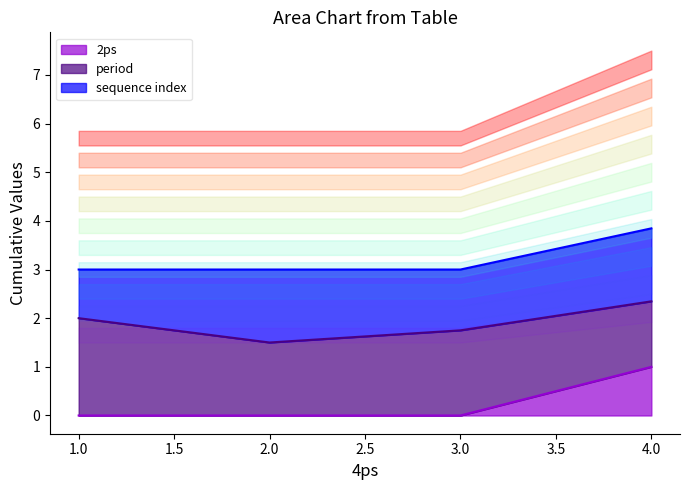

True or false: 2ps and period cross at least once.

False